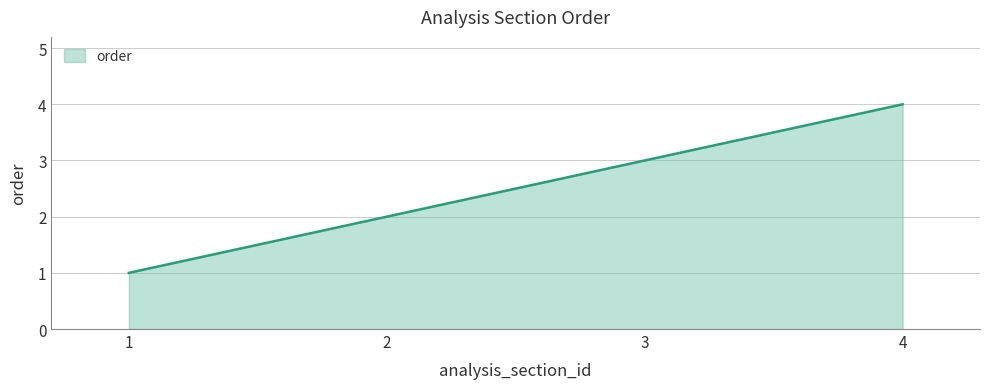

Count the values in the range 2 to 4.

3